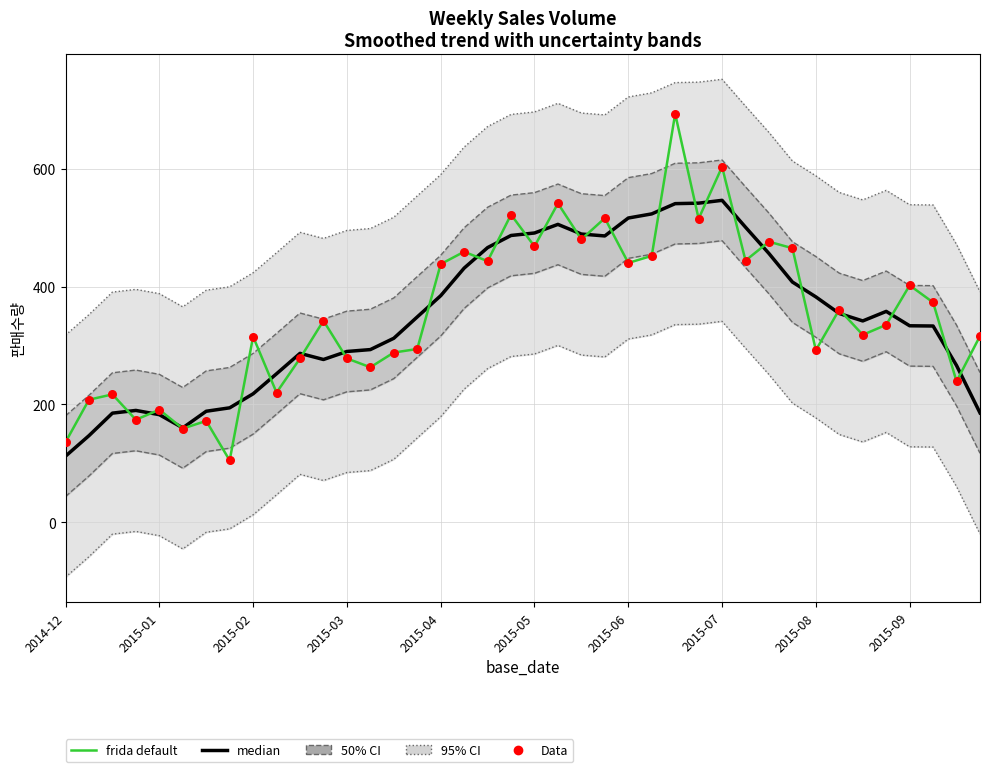

Which series has the largest Y range (max minus min)?

frida default